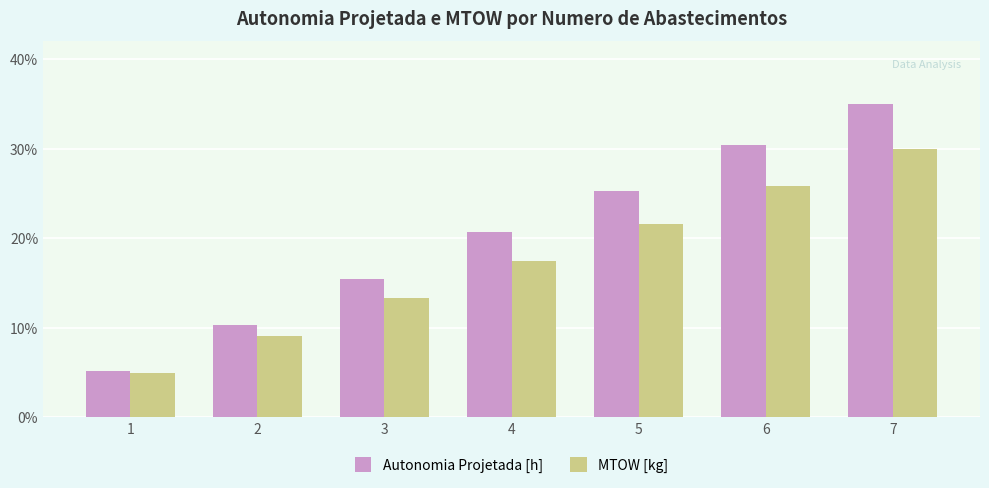

Between 5 and 6, which series saw the biggest shift?

Autonomia Projetada [h]